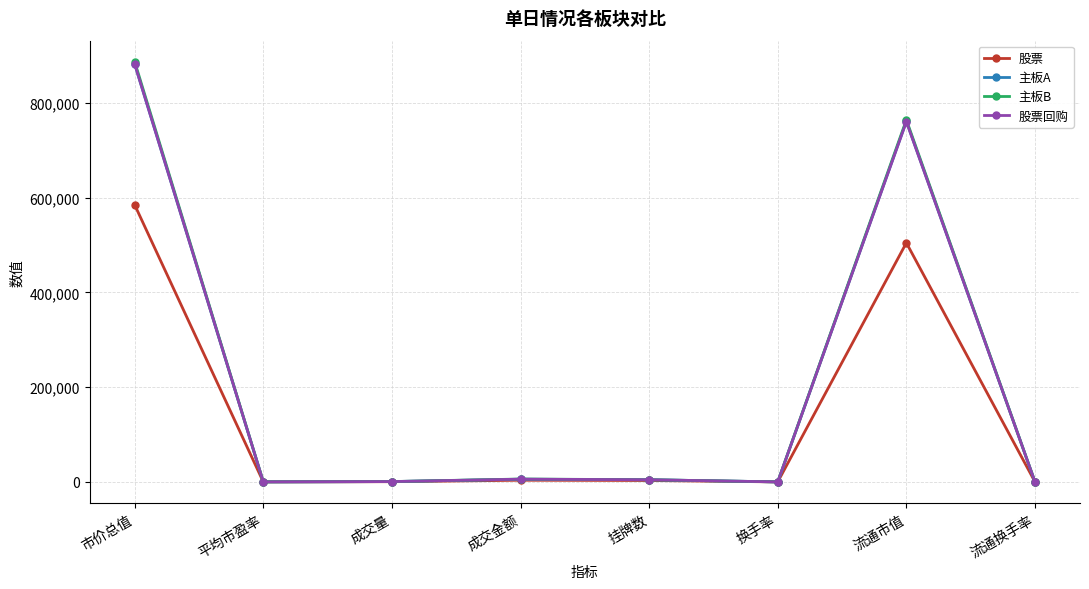

True or false: 主板B has more than 1 points higher than both neighbors.

True